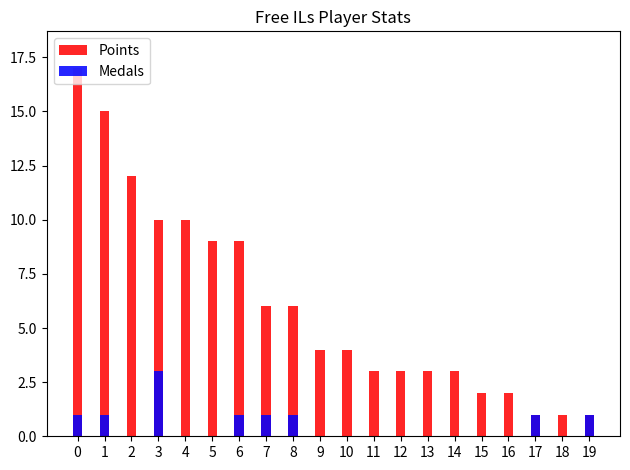

Between 5 and 18, which series saw the biggest shift?

Points